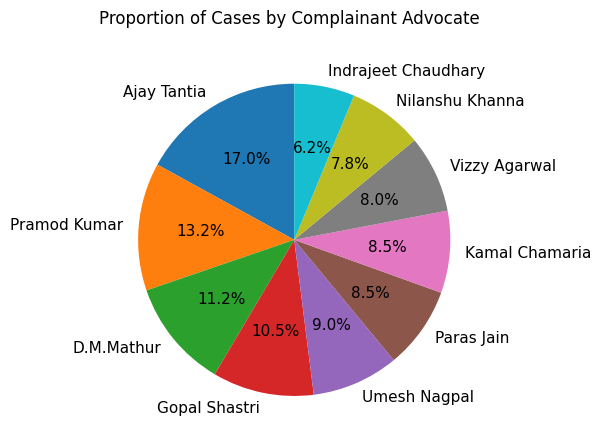

Which slice is the largest?

Ajay Tantia